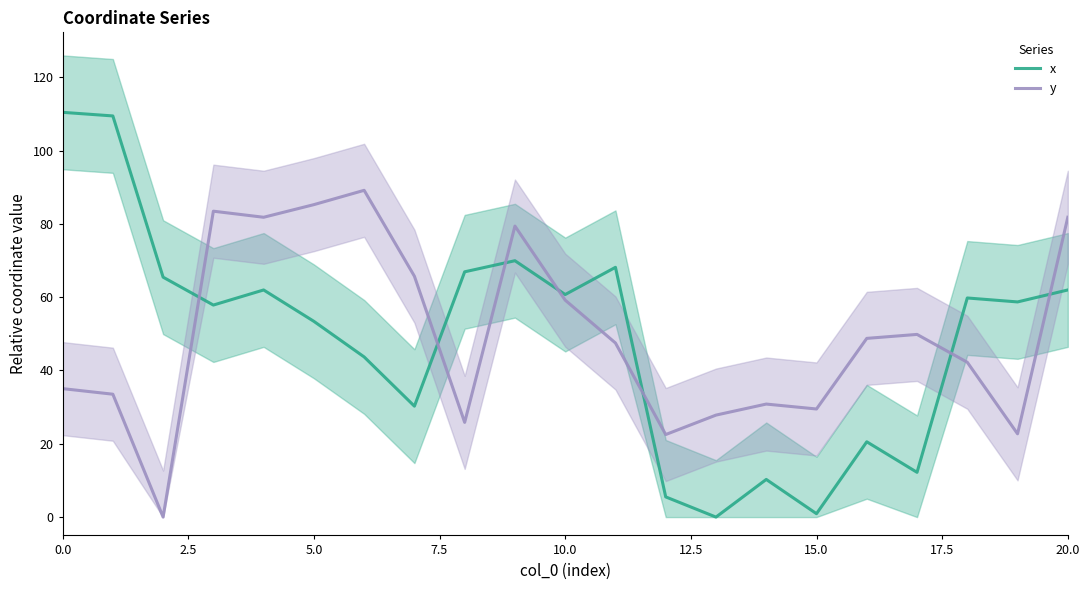

What is the maximum value for x?

110.4